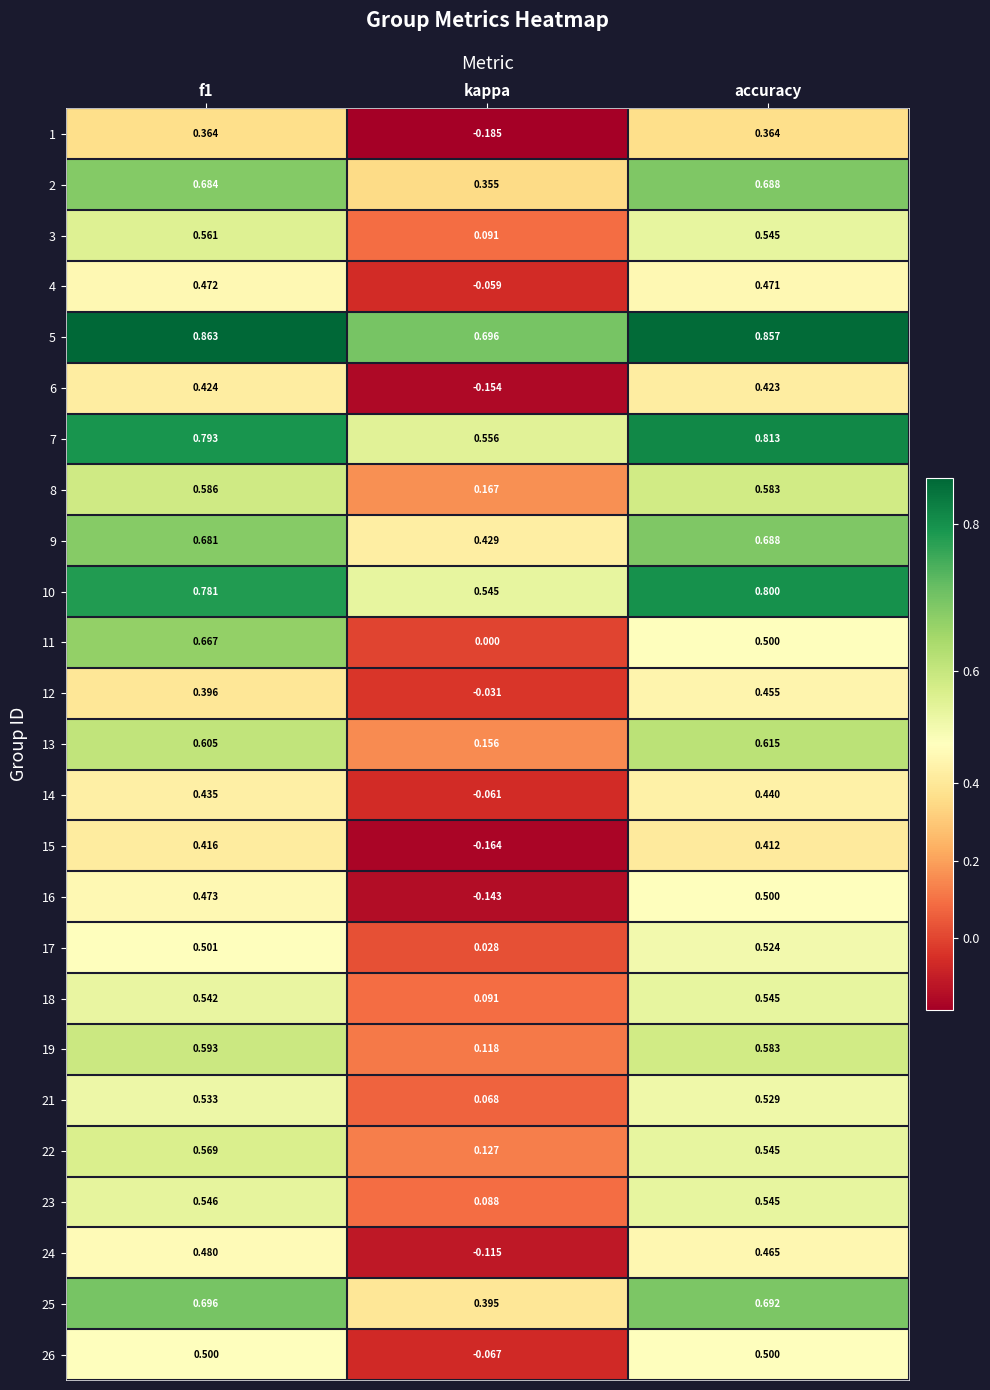

Where is 24 nearest to the value 0?

kappa